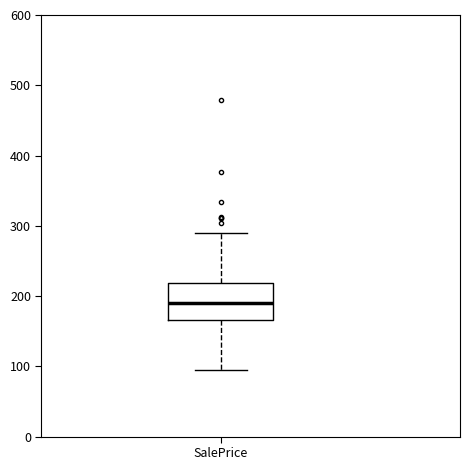

Read this box plot against the y-axis: the position of the median line, the range covered by the box, and the ends of both whiskers. The values are not printed on the chart, so give them approximately, as read against the axis.

median 190, box 170 to 220, whiskers 90 to 290